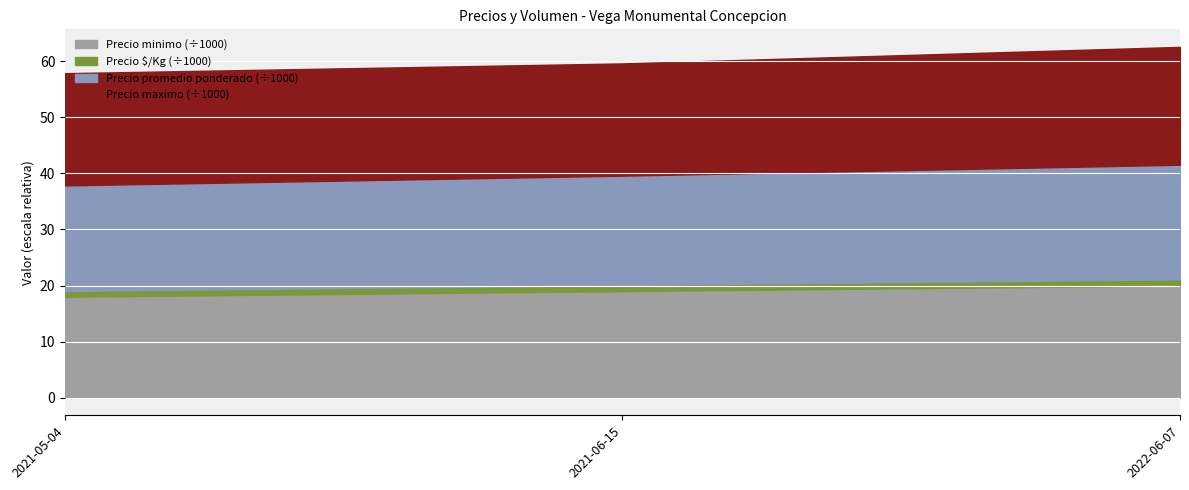

The Precio minimo (÷1000) series shows 18.0 at 2021-05-04. True or false?

True